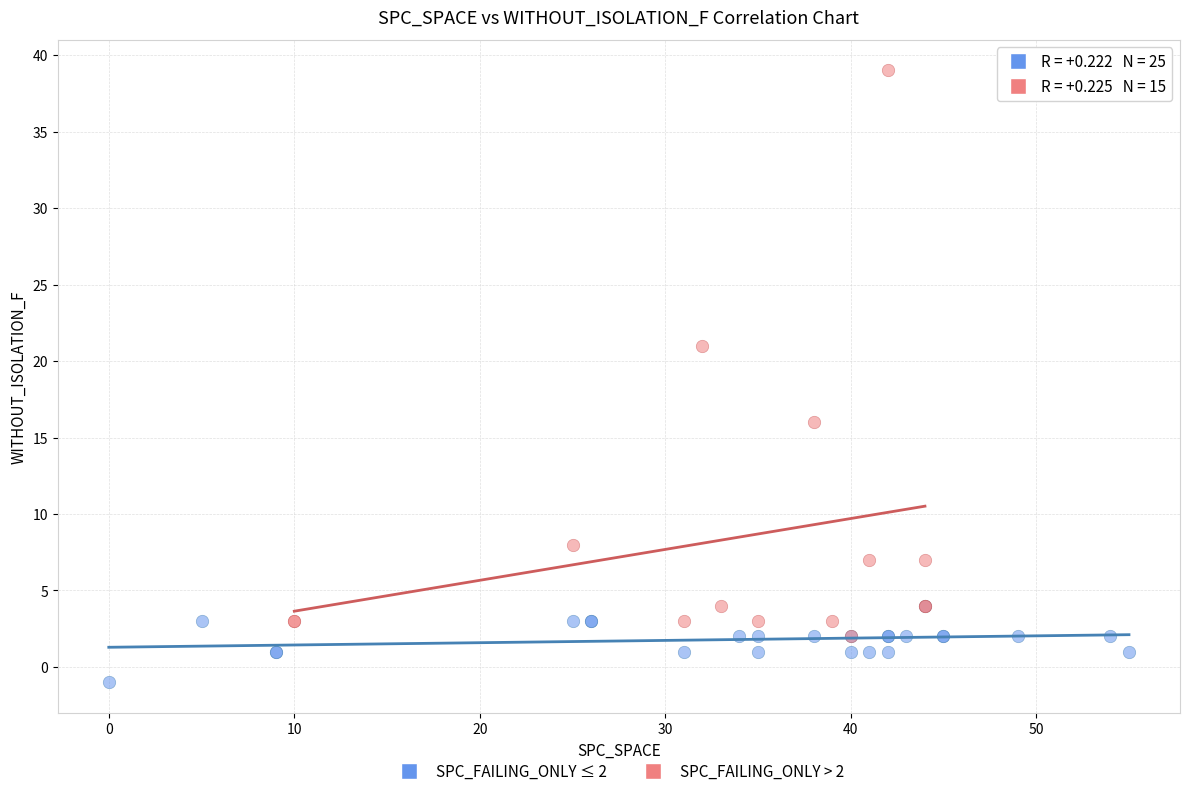

Which series has the largest Y range (max minus min)?

SPC_FAILING_ONLY > 2